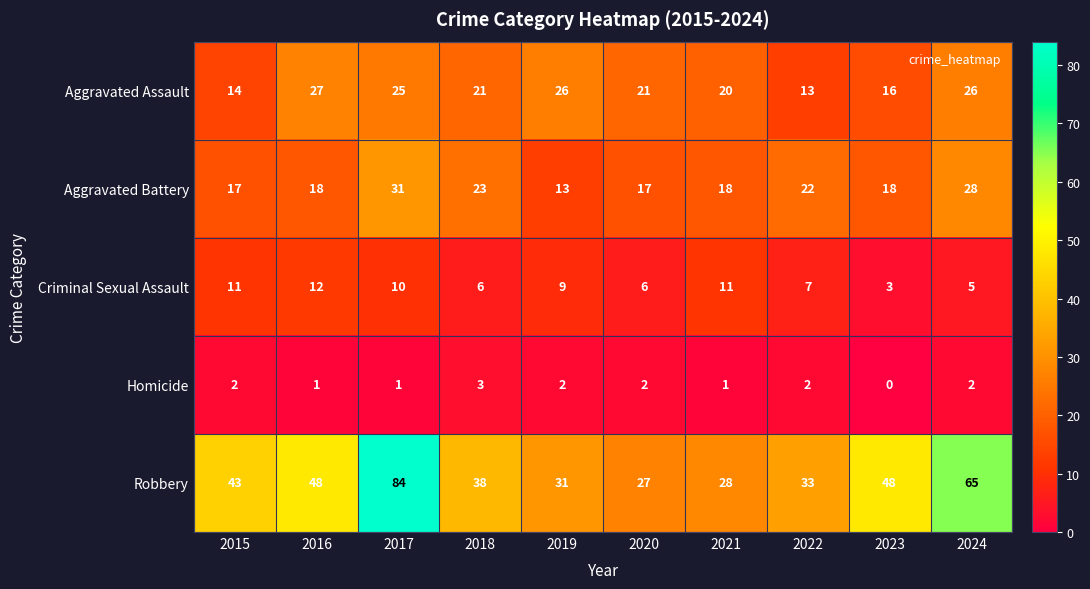

Is it true that Homicide equals 2 at 2019?

True